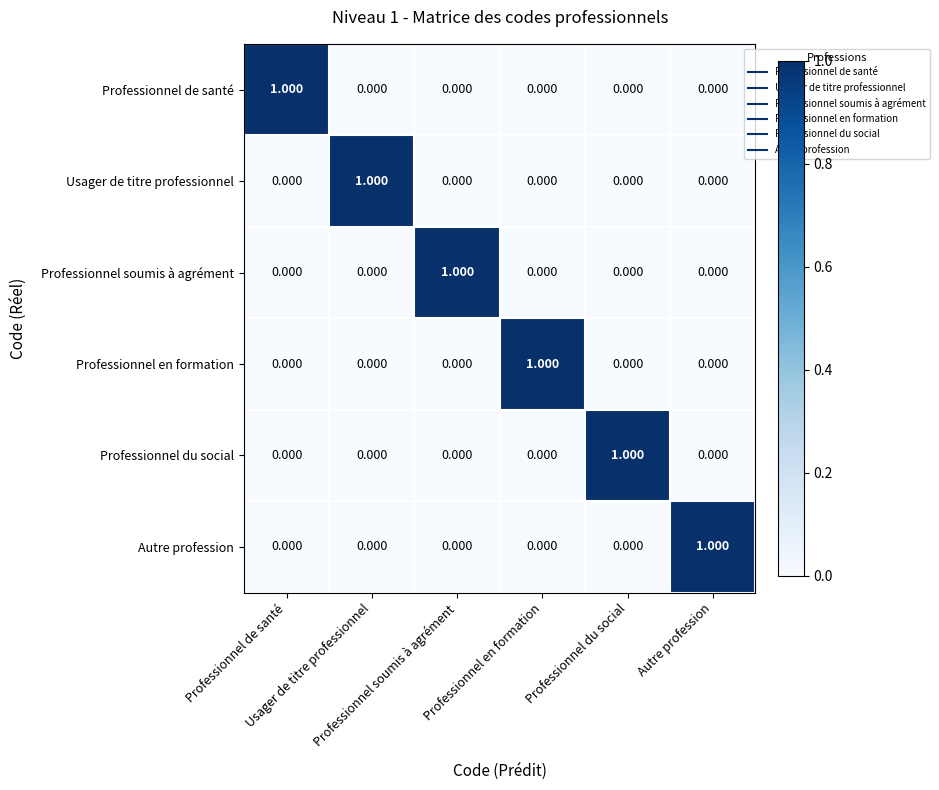

How many data points does each series have?

6